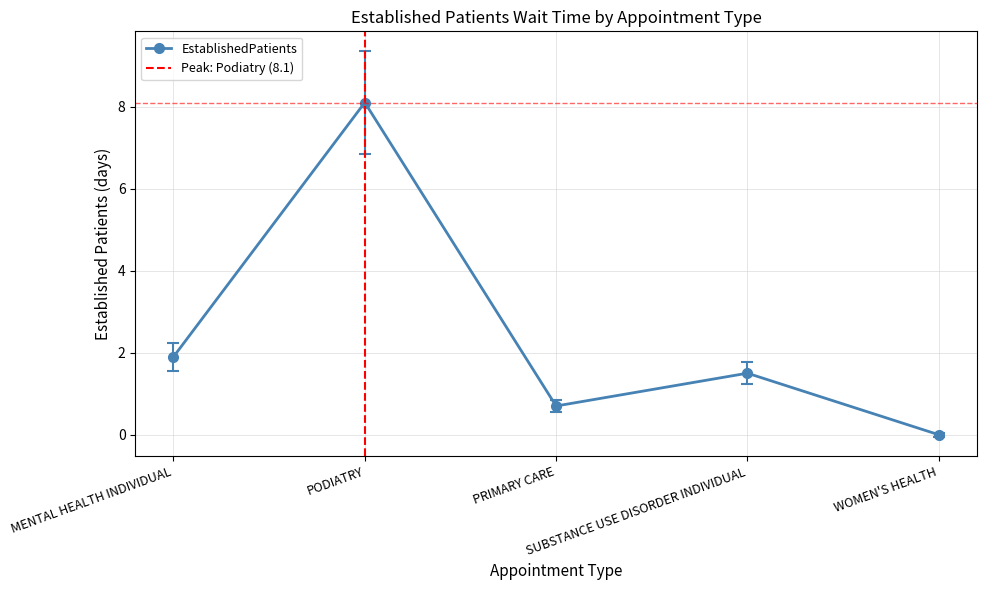

How many points are lower than both their immediate neighbors (excluding endpoints)?

1